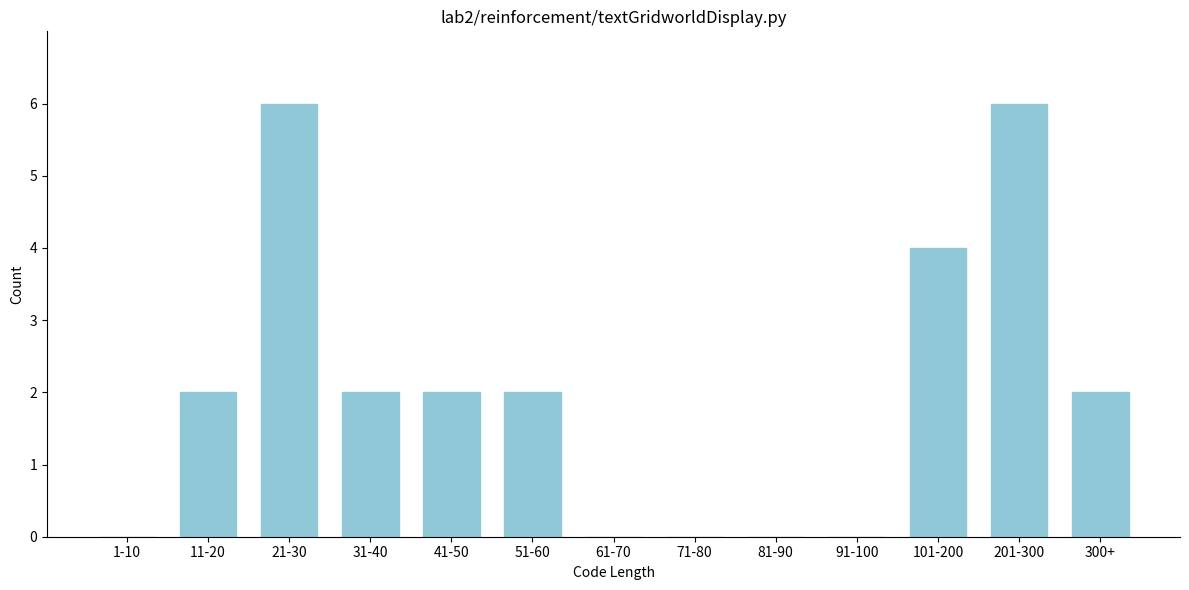

Reading left to right, extract all data points from this chart.

1-10=0	11-20=2	21-30=6	31-40=2	41-50=2	51-60=2	61-70=0	71-80=0	81-90=0	91-100=0	101-200=4	201-300=6	300+=2